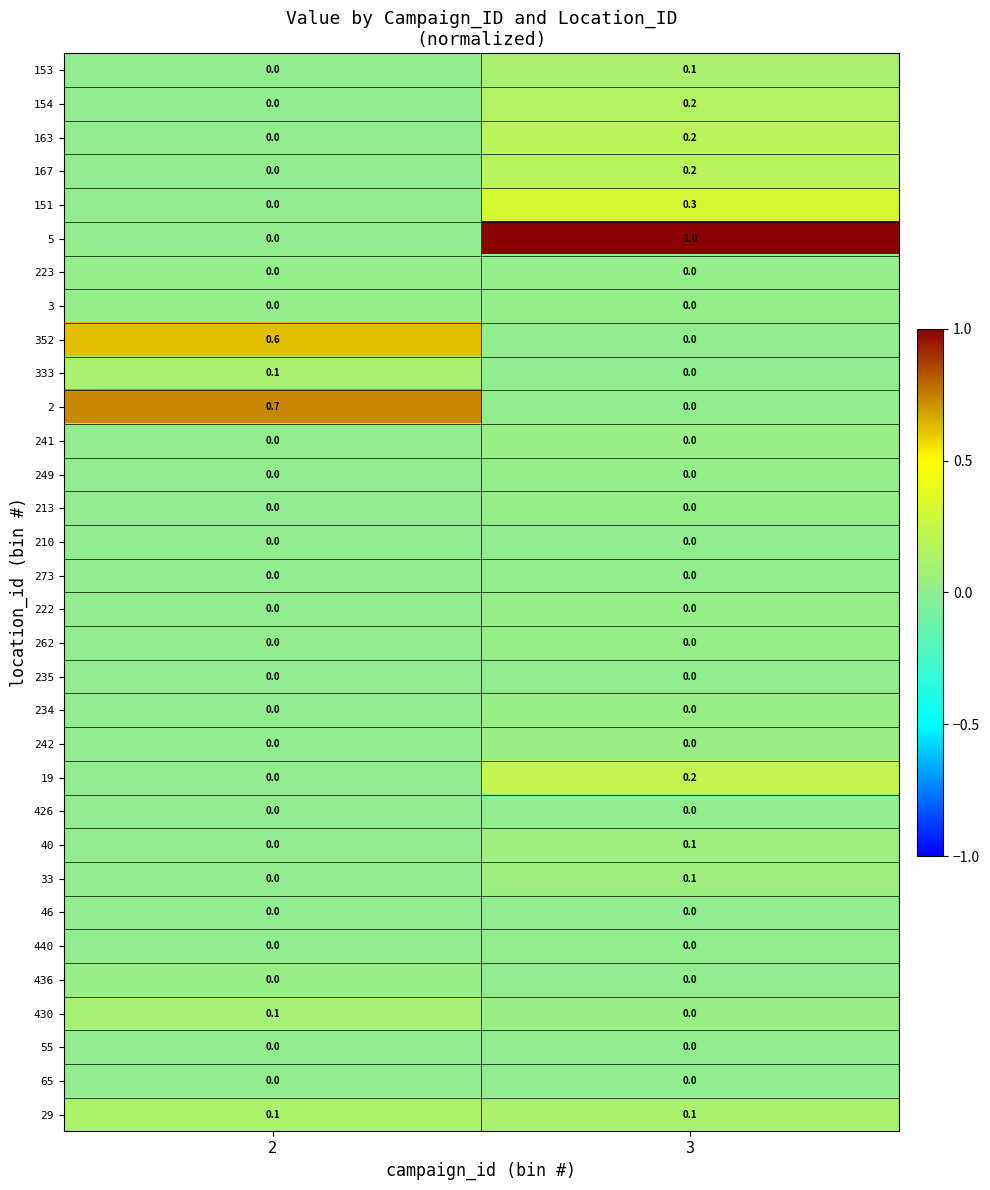

How many distinct data groups are displayed?

32